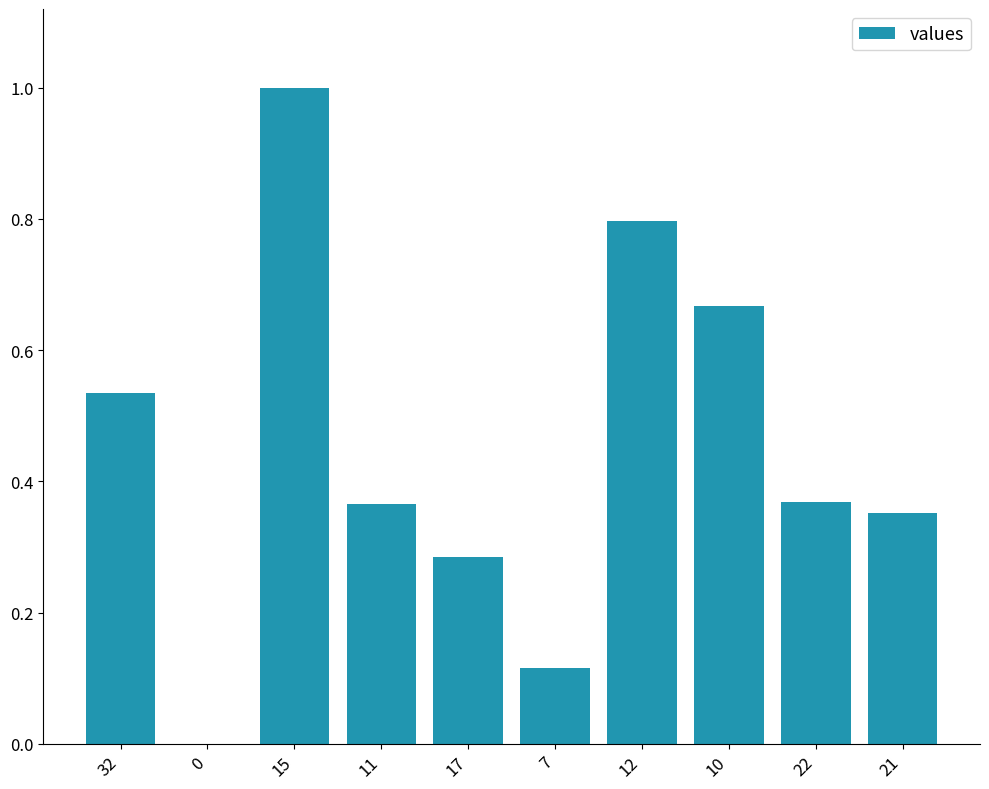

What is the sum of all values?

4.5